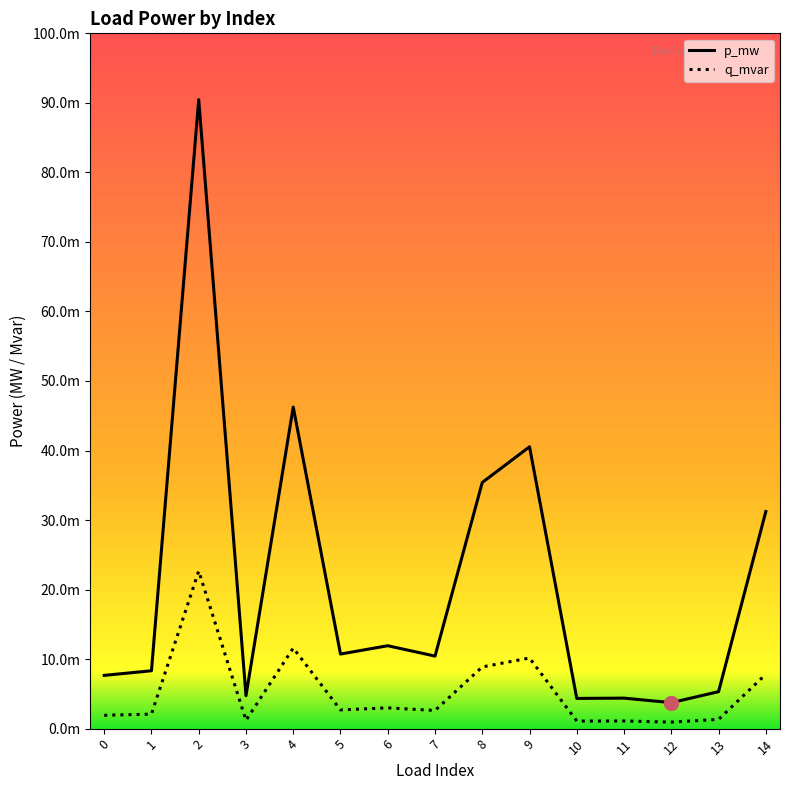

What are all the series names shown in the legend?

p_mw, q_mvar